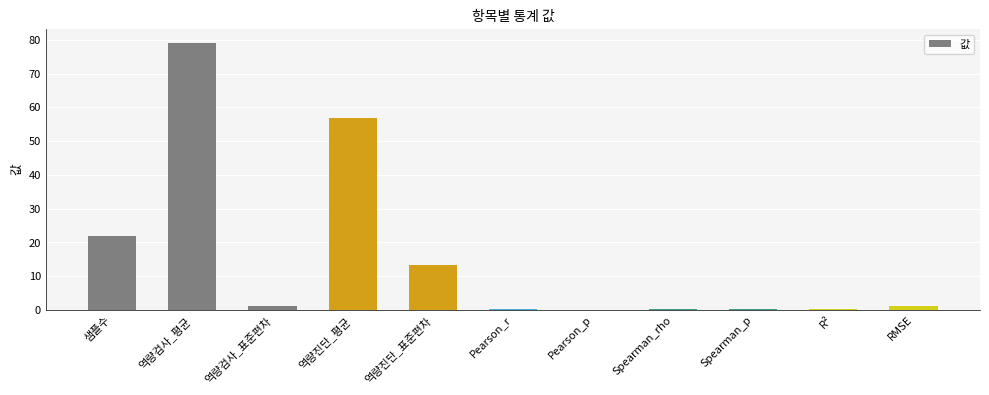

True or false: the data shows 0.1 at Pearson_p.

True